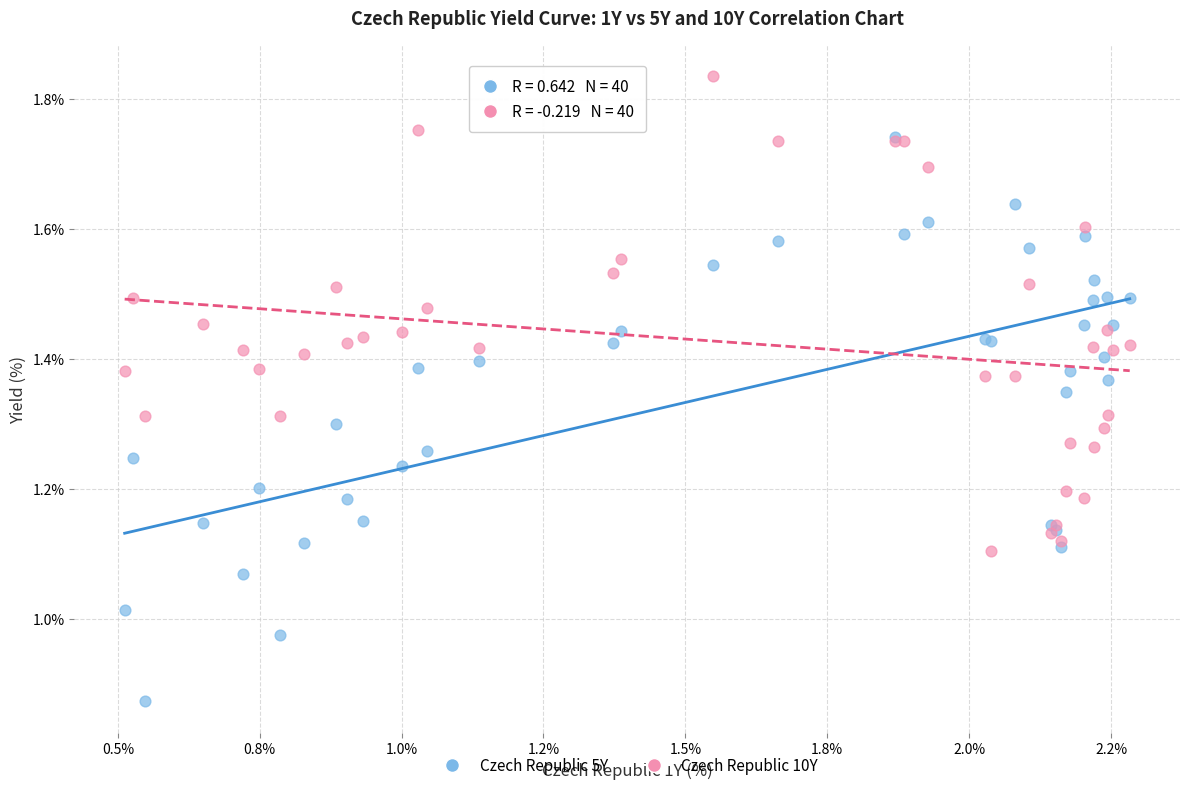

Which series reaches the maximum Y coordinate?

Czech Republic 10Y